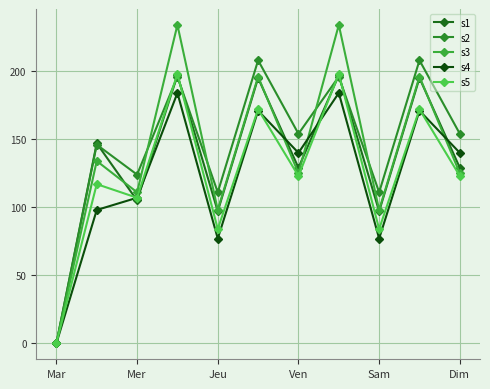

Reading left to right, transcribe all the data shown in this chart.

s1: 0	147	105	197	97	195	129	197	97	195	129
s2: 0	146	124	196	111	208	154	196	111	208	154
s3: 0	134	111	234	98	196	125	234	98	196	125
s4: 0	98	107	184	77	171	140	184	77	171	140
s5: 0	117	107	198	84	172	123	198	84	172	123